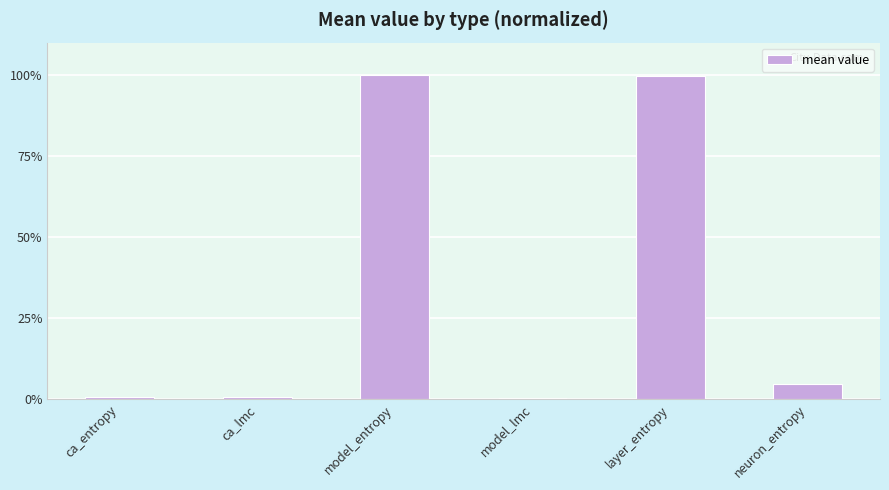

Where is the data nearest to the value 50?

neuron_entropy